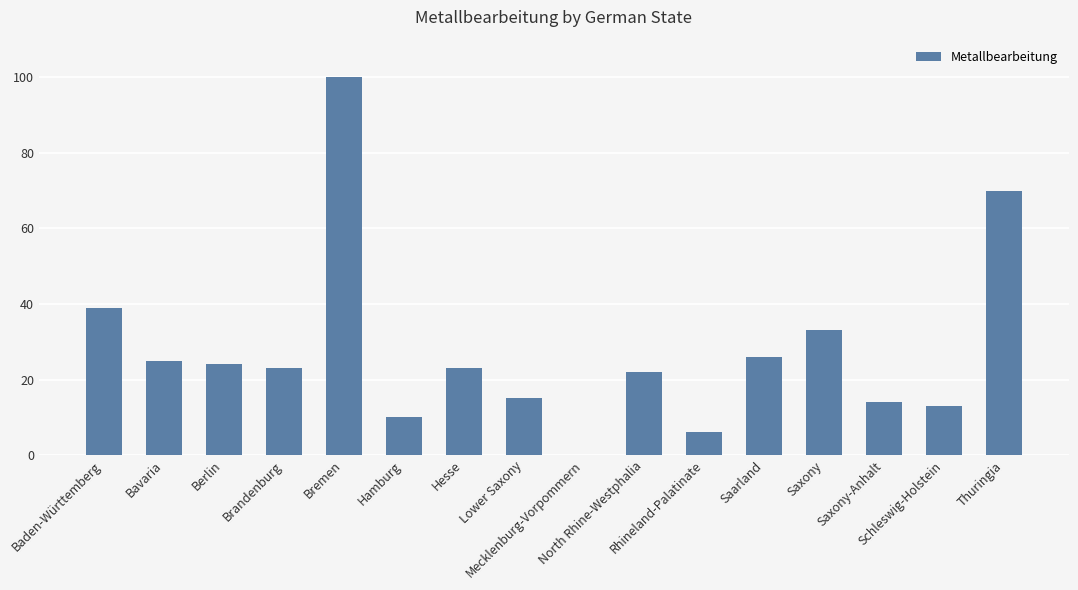

Which has a higher value, Bremen or North Rhine-Westphalia?

Bremen